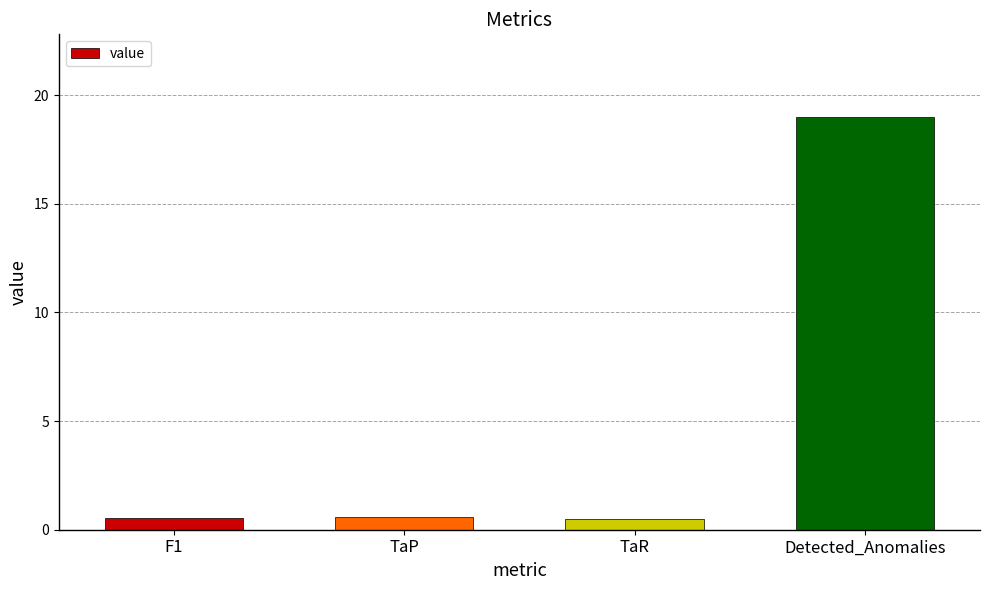

What position from the left is TaP?

2